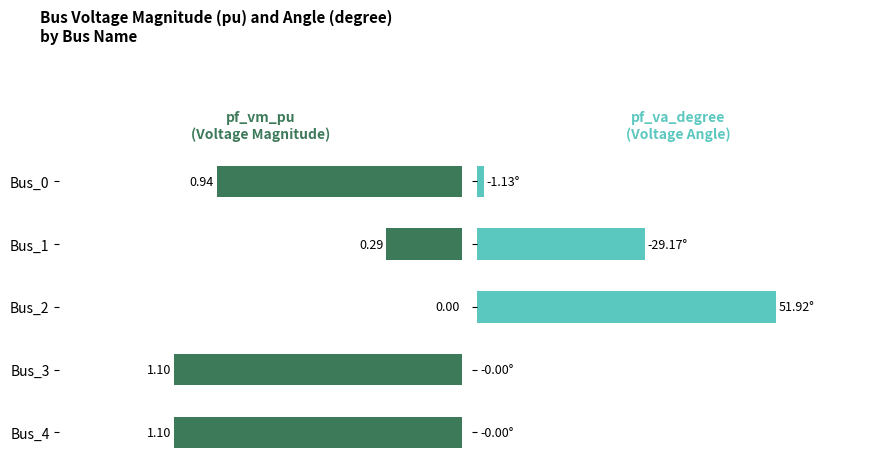

At Bus_4, list the series in order from largest to smallest.

pf_vm_pu, pf_va_degree